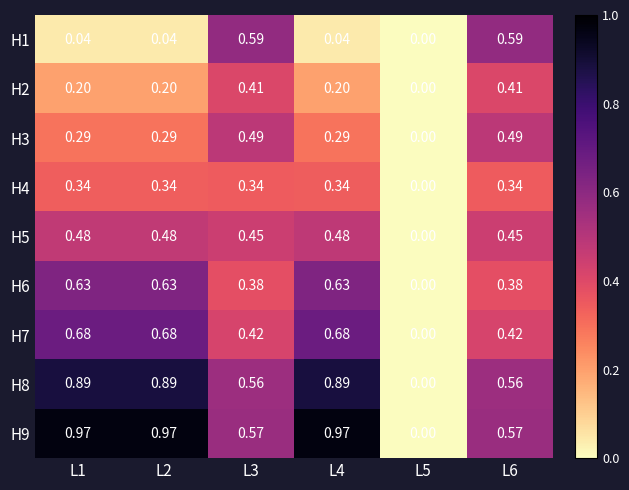

Is the value of H3 at L2 greater than the value of H2 at L2?

Yes